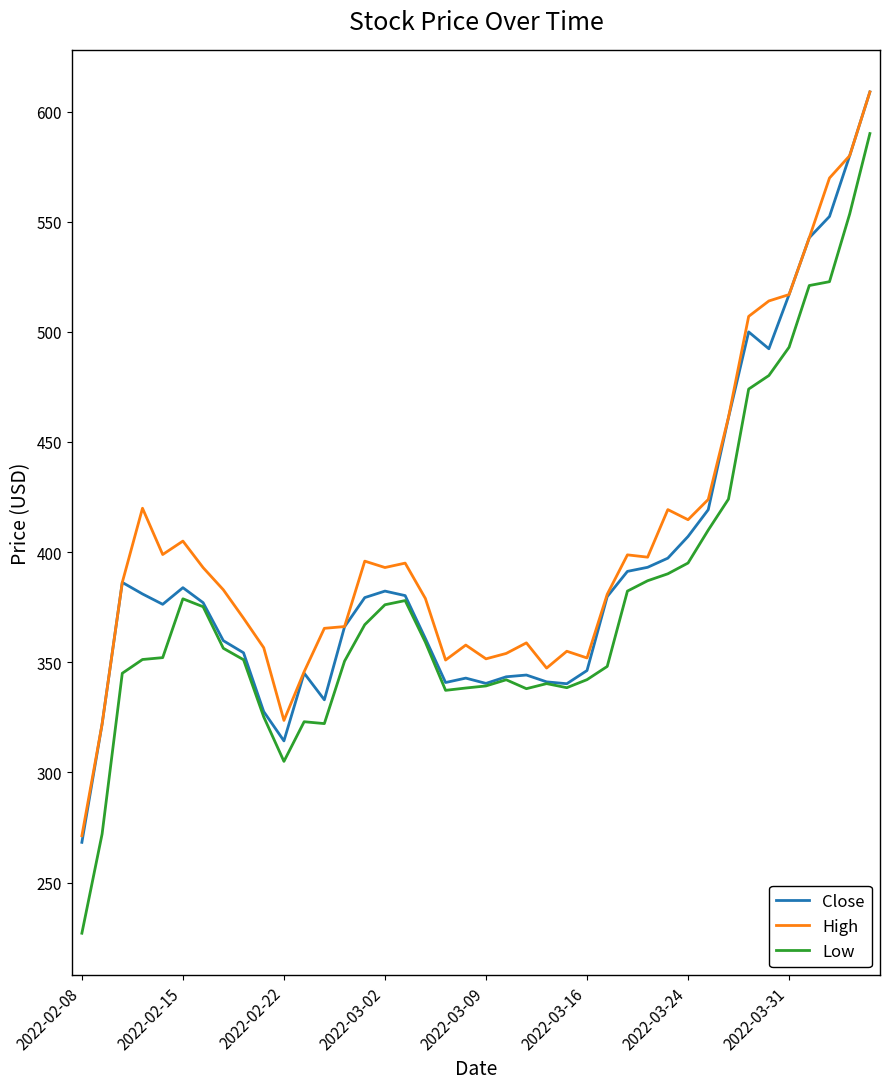

Which series has the largest range (max minus min)?

Low